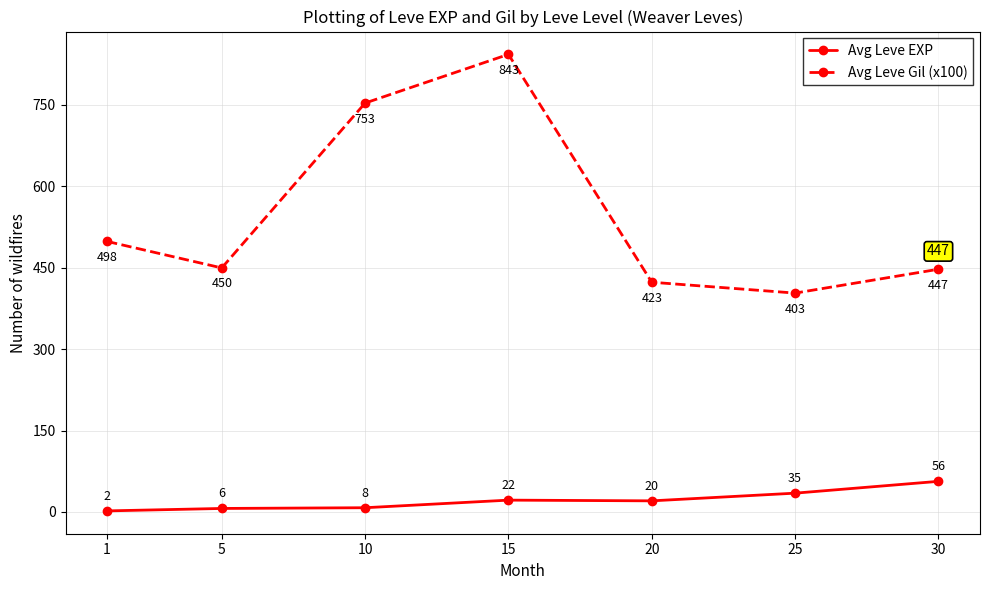

The Avg Leve EXP series shows 56.4 at 30. True or false?

True